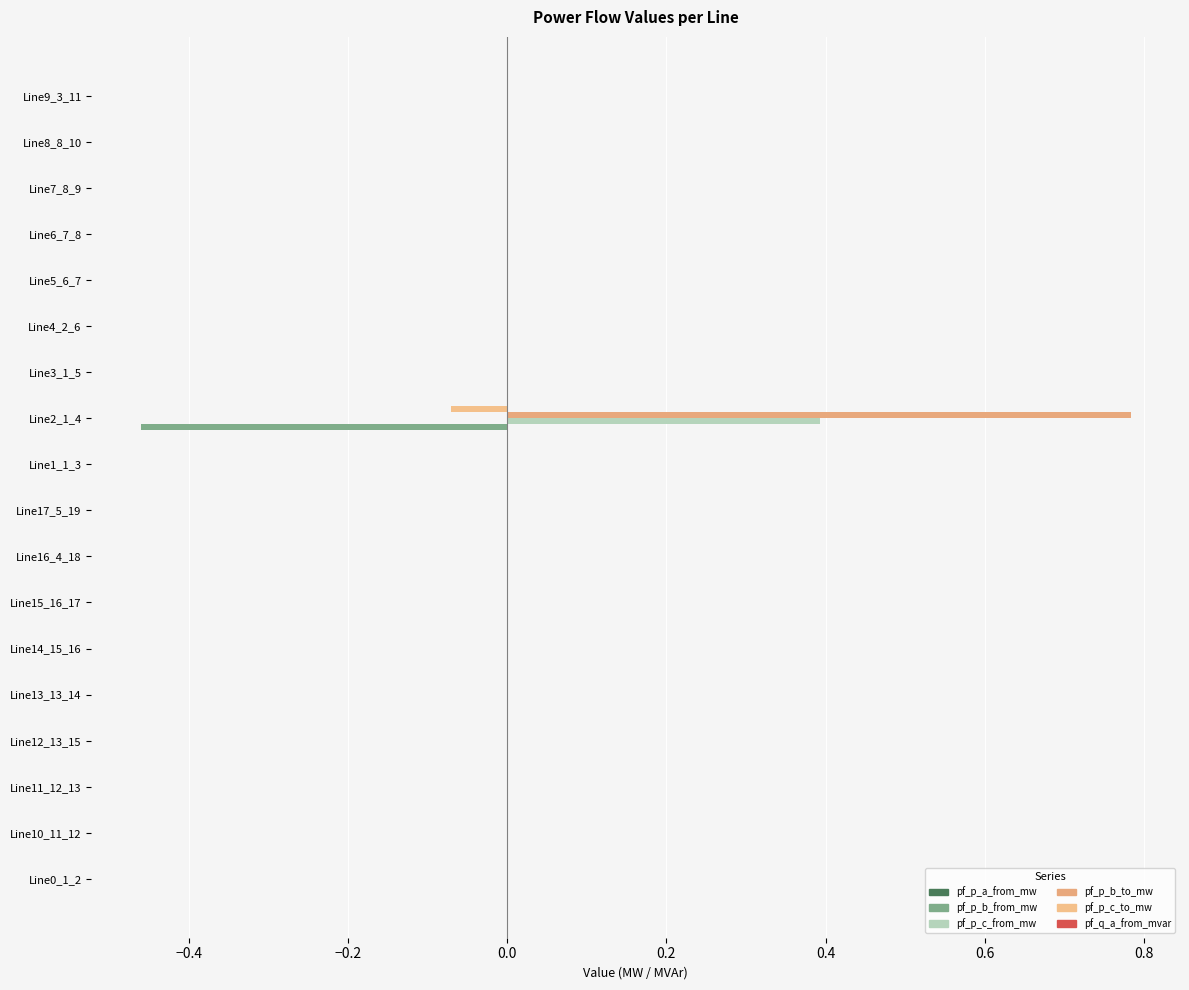

Count the number of data series in this chart.

6